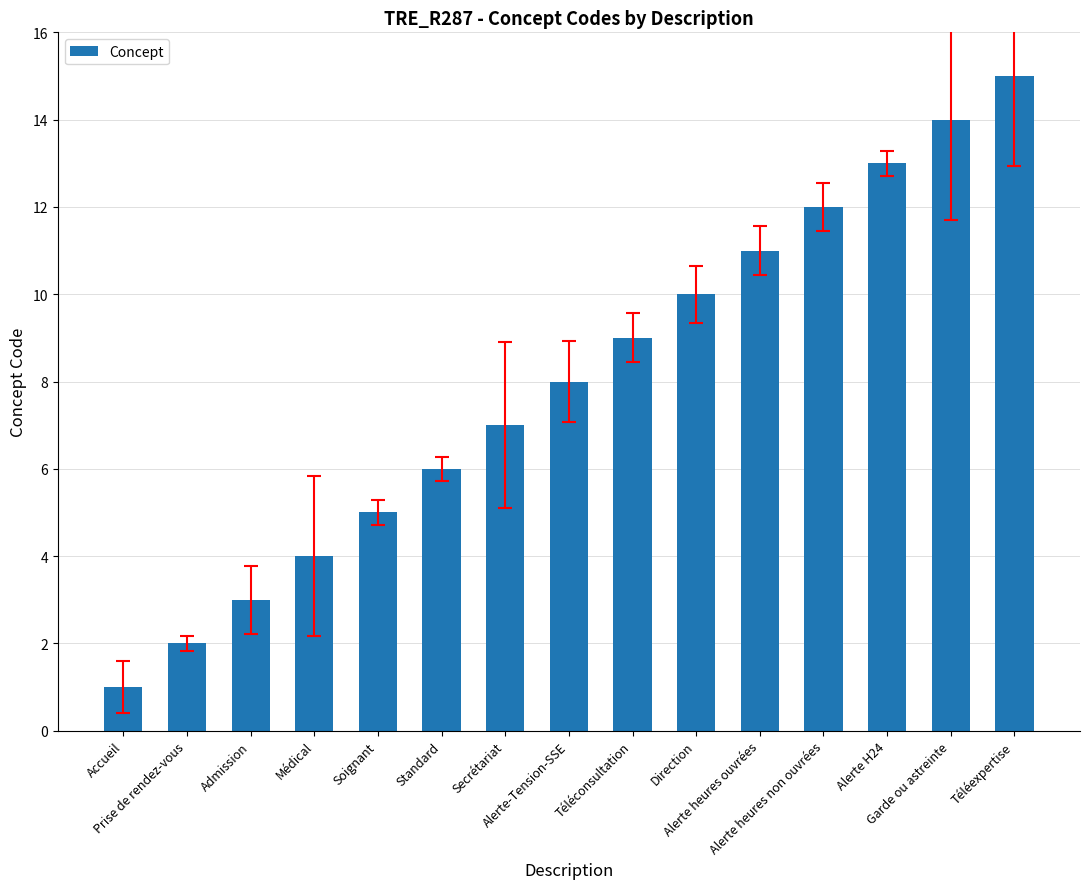

Is it true that the value at Standard is 6?

True